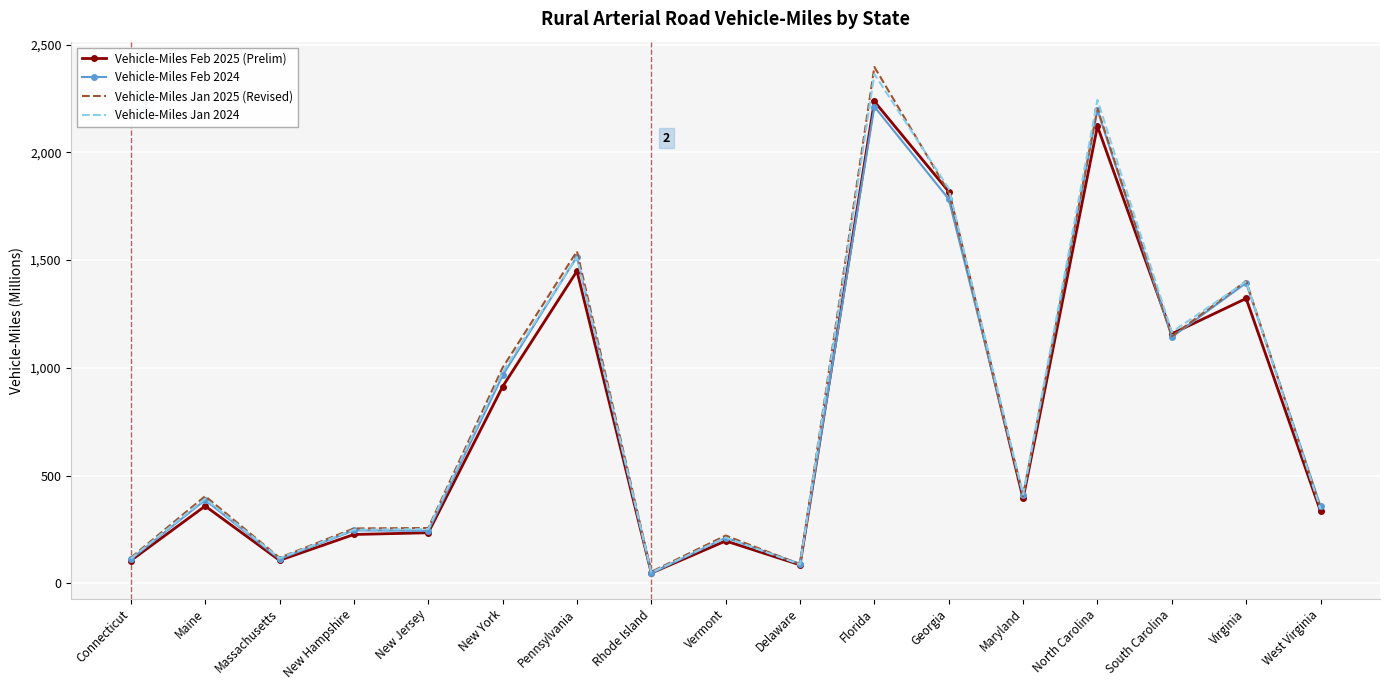

What is the sum of the Vehicle-Miles Feb 2024 values at Connecticut and Virginia?

1506